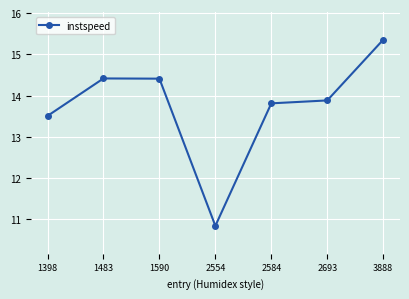

The value at 2554 is 3.1. True or false?

False